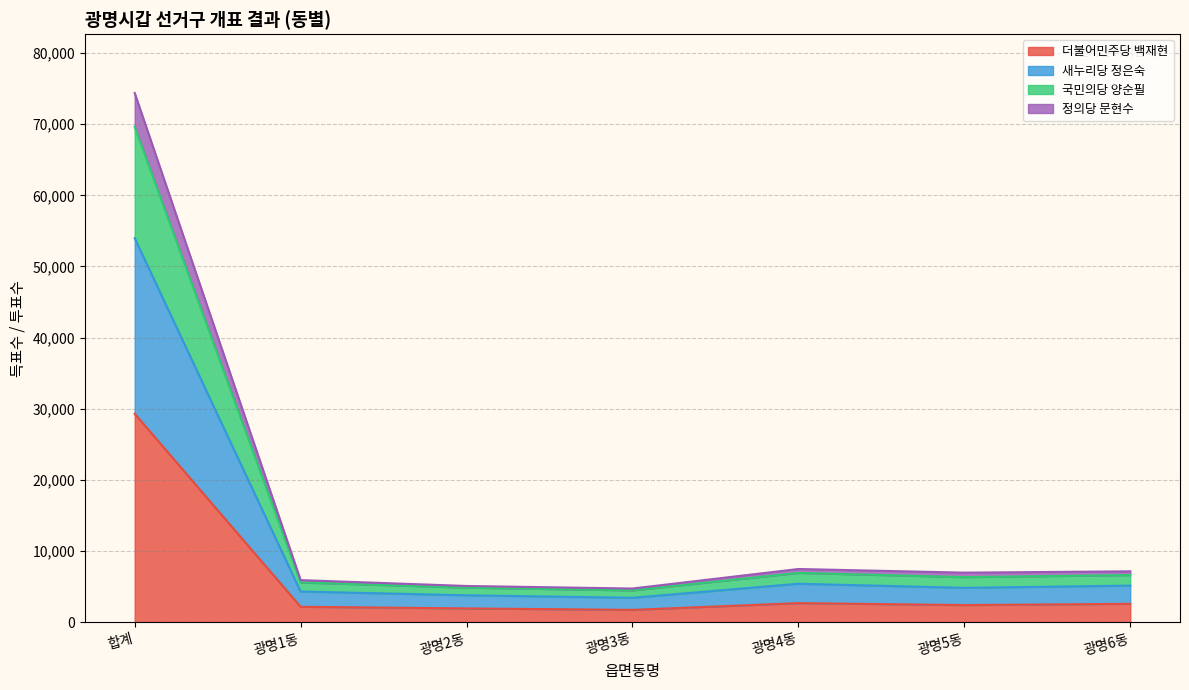

What is the label of the 1st point from the right?

광명6동